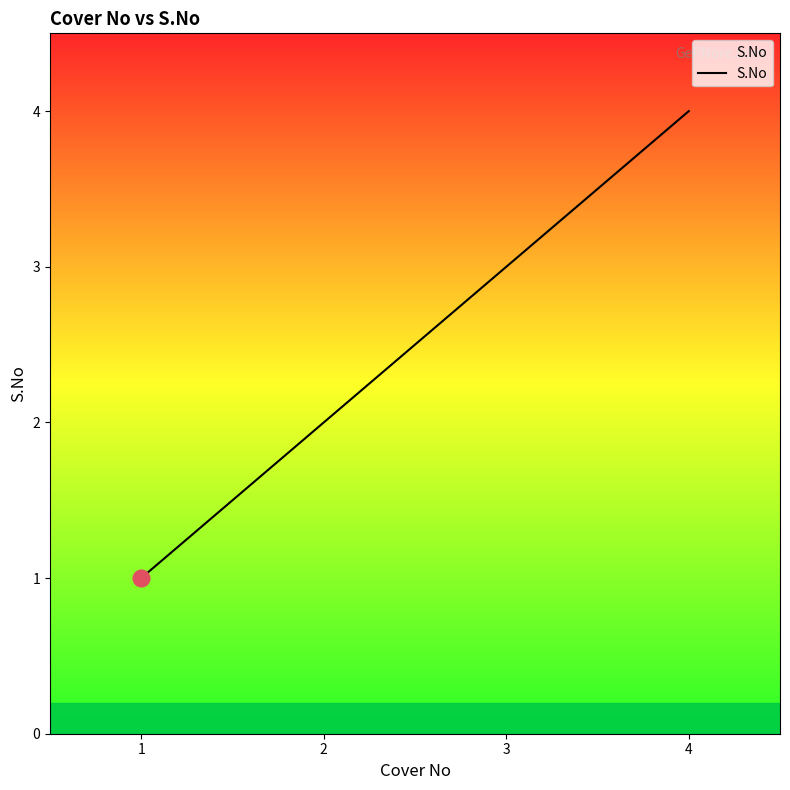

Reading left to right, extract all data points from this chart.

1	2	3	4